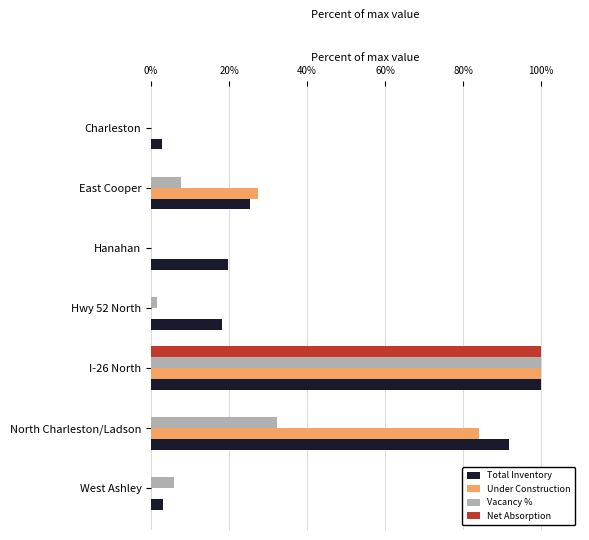

The Vacancy % series shows 0.0 at Charleston. True or false?

True